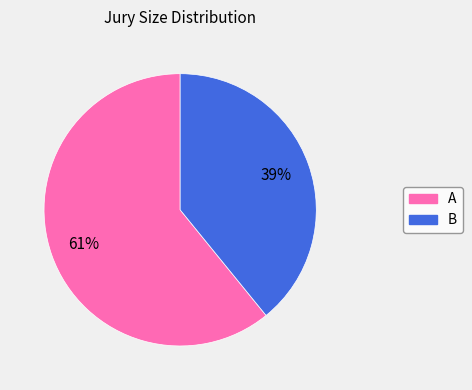

Combined, do A and B account for over 50%?

Yes